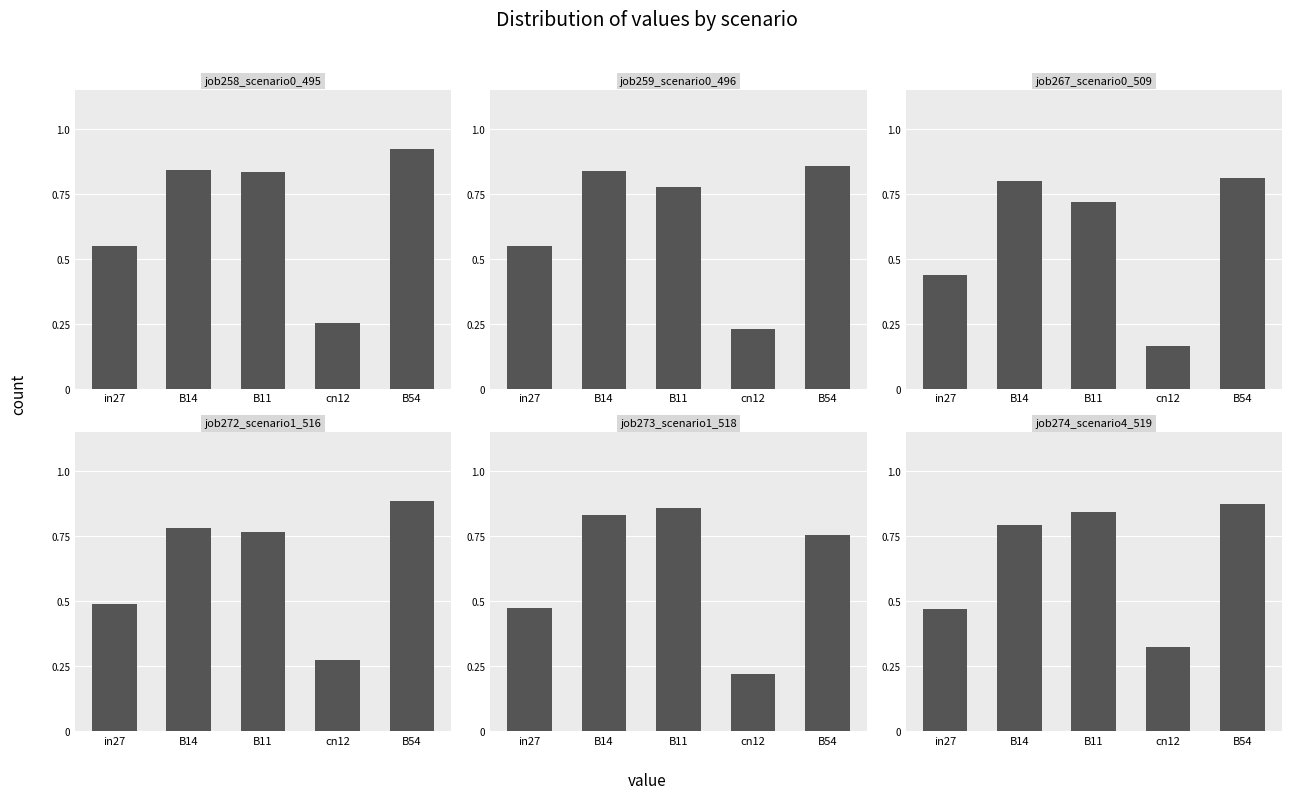

Which series has the widest spread of values?

job258_scenario0_495